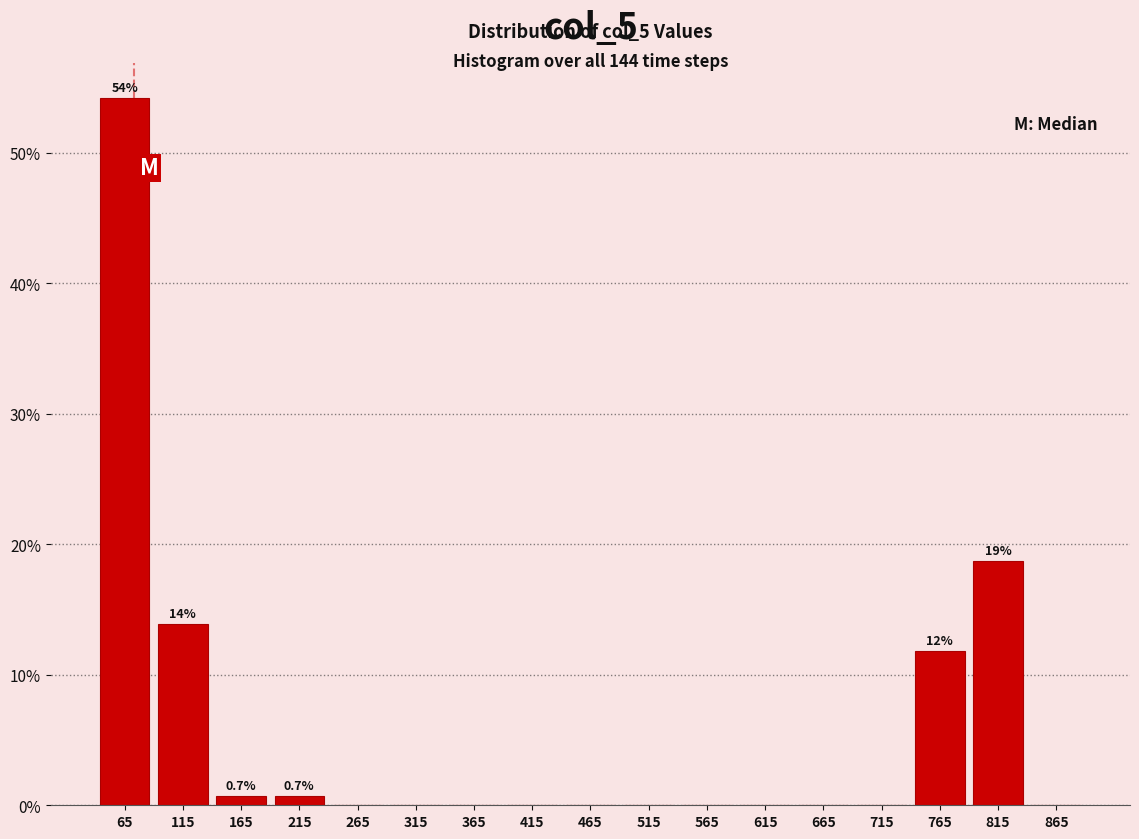

Which range on the x-axis has the tallest bar?

40 to 90